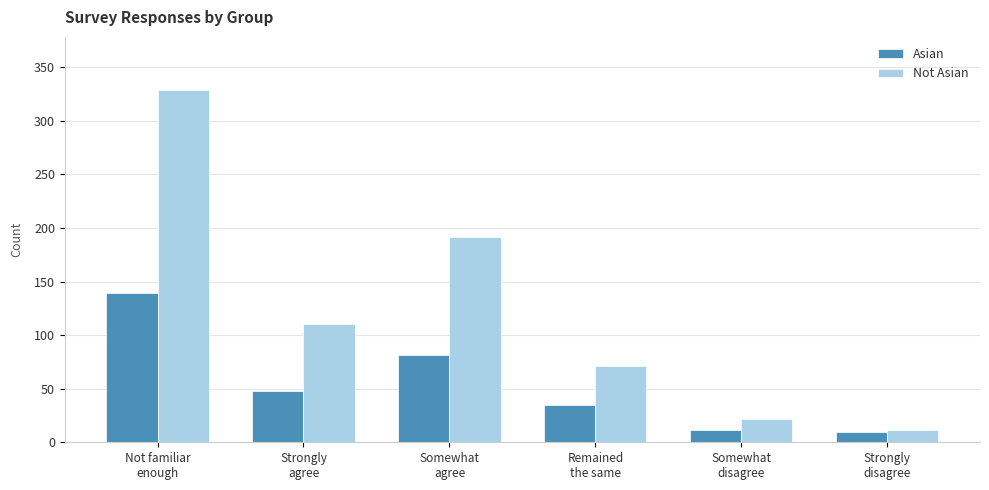

At how many categories does at least one series exceed 68?

4